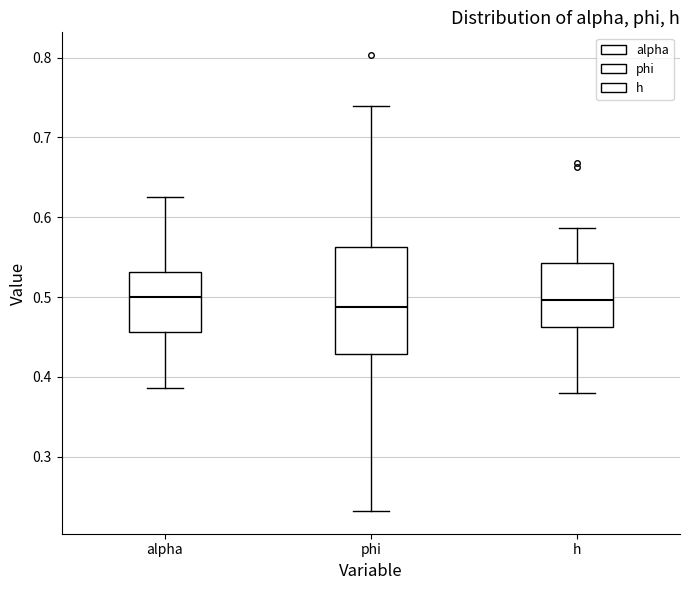

Reading left to right, transcribe this box plot: for each box, give where its median line is, the range the box spans, and where its two whiskers end, as read against the y-axis. The values are not printed on the chart, so give them approximately, as read against the axis.

alpha: median 0.50, box 0.46 to 0.53, whiskers 0.39 to 0.62
phi: median 0.49, box 0.43 to 0.56, whiskers 0.23 to 0.74
h: median 0.50, box 0.46 to 0.54, whiskers 0.38 to 0.59